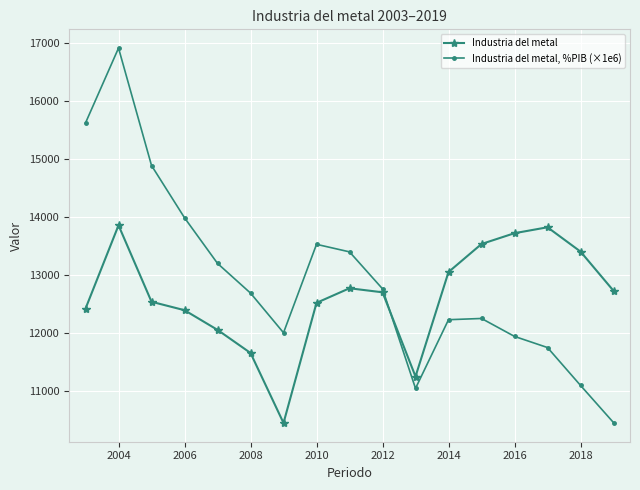

Which series has the largest range (max minus min)?

Industria del metal, %PIB (×1e6)